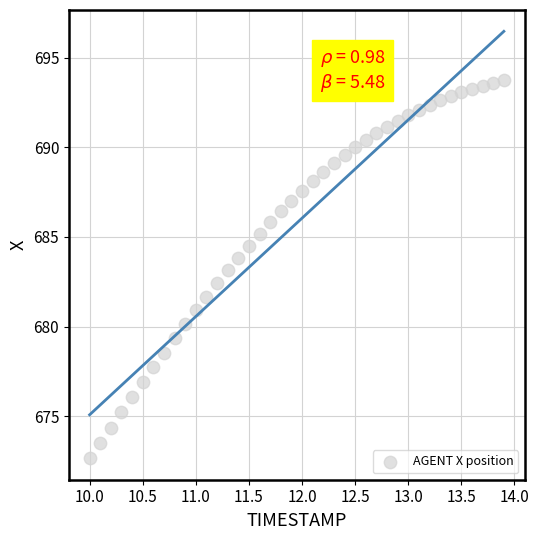

What is the range of X values (max minus min)?

3.9